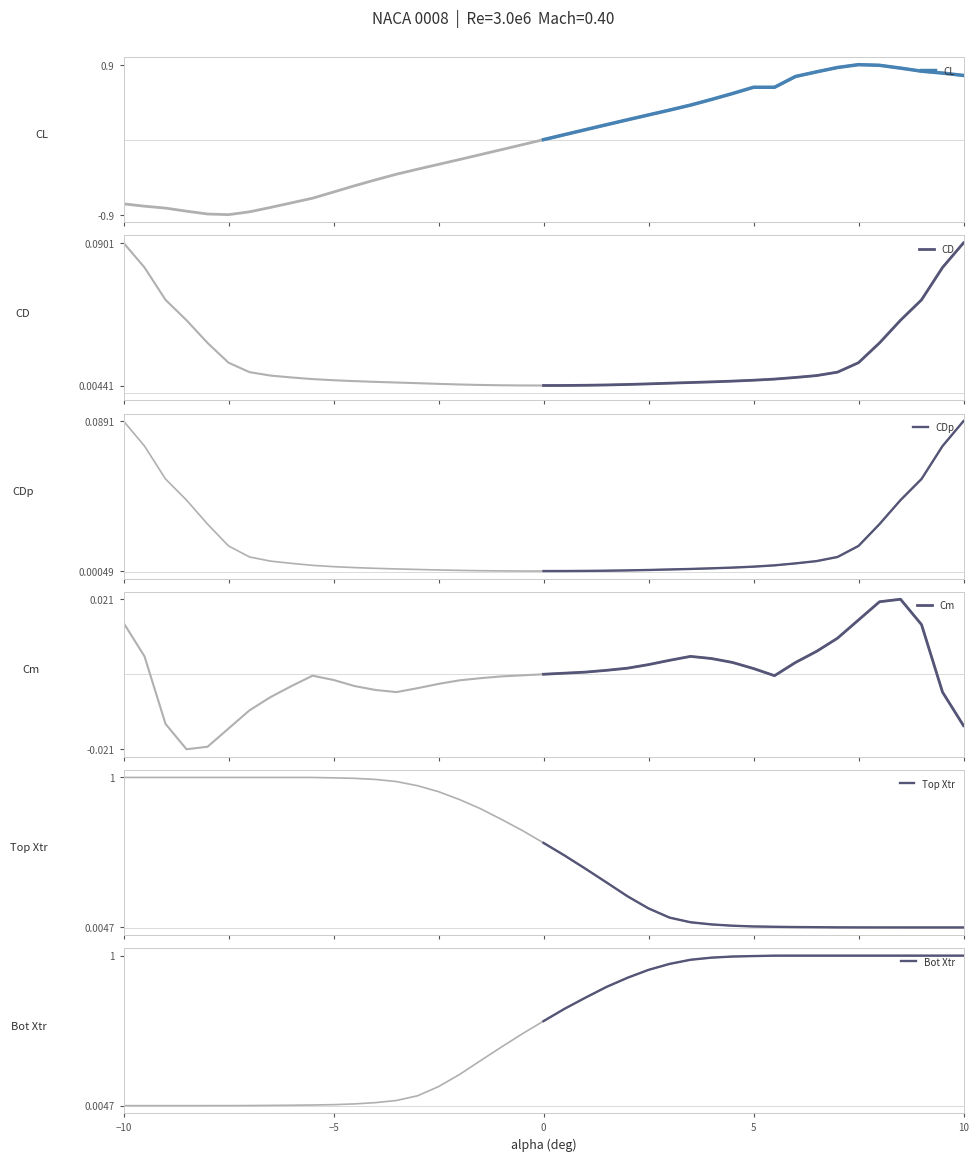

Is it true that Bot Xtr equals 1.0 at 5?

True